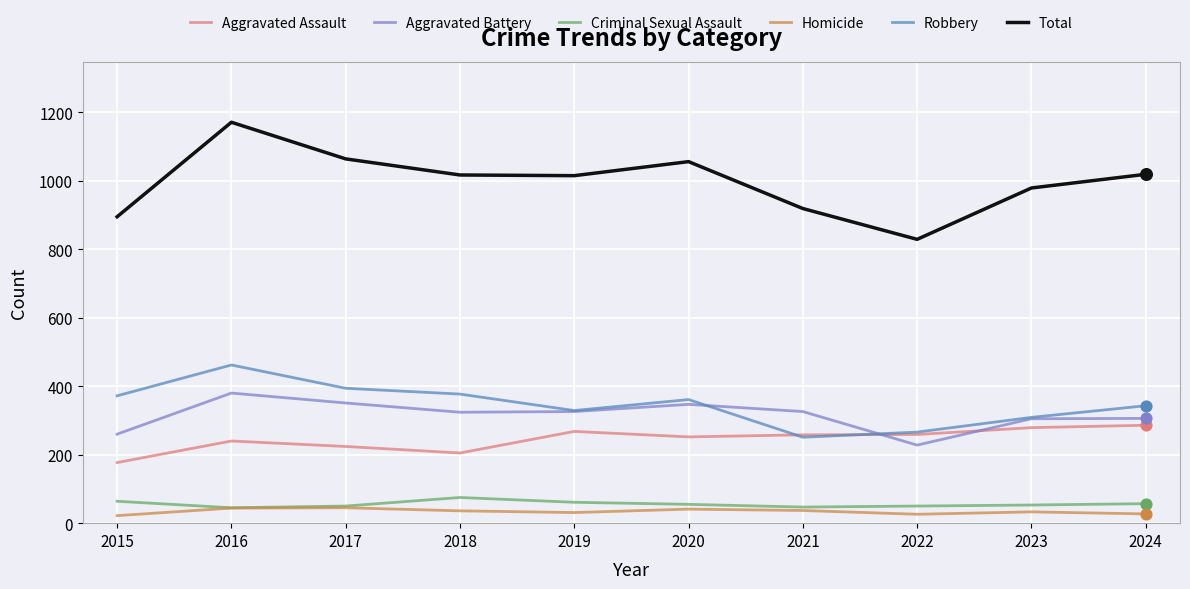

At which category is the sum across all series the highest?

2016